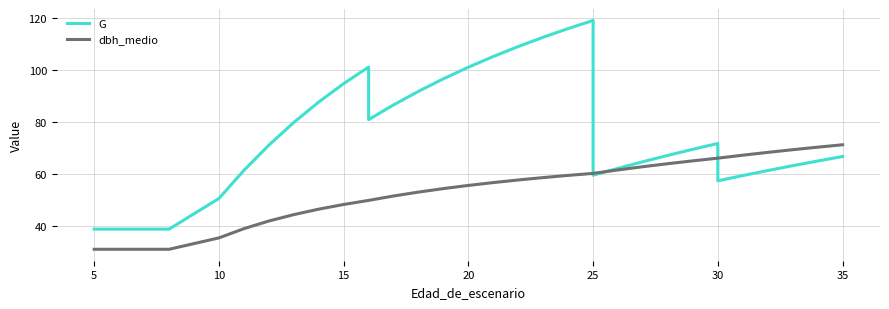

How many lines are shown in the chart?

2